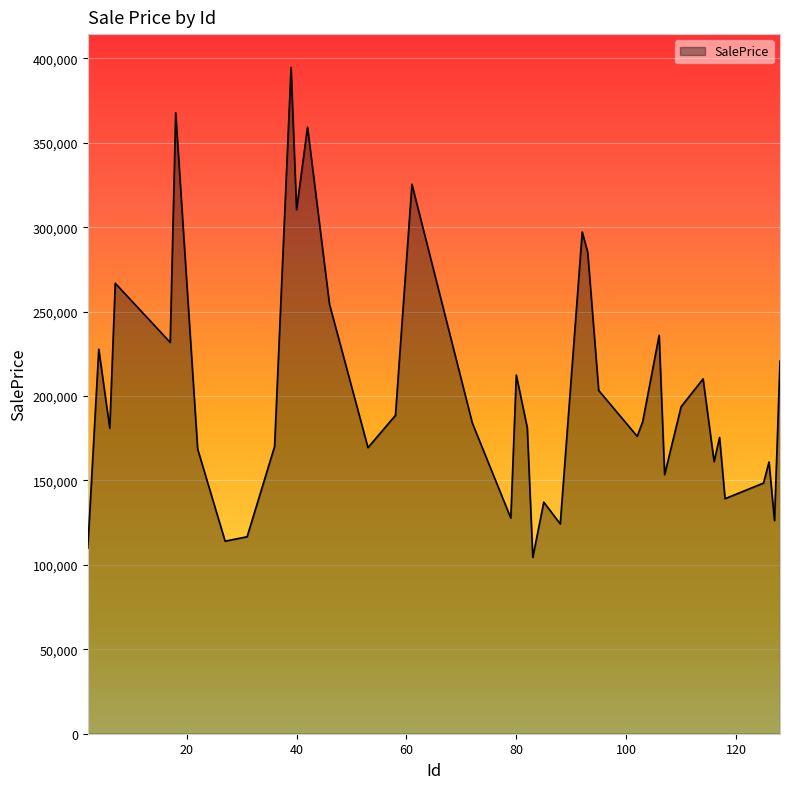

What is the smallest value displayed?

104450.1